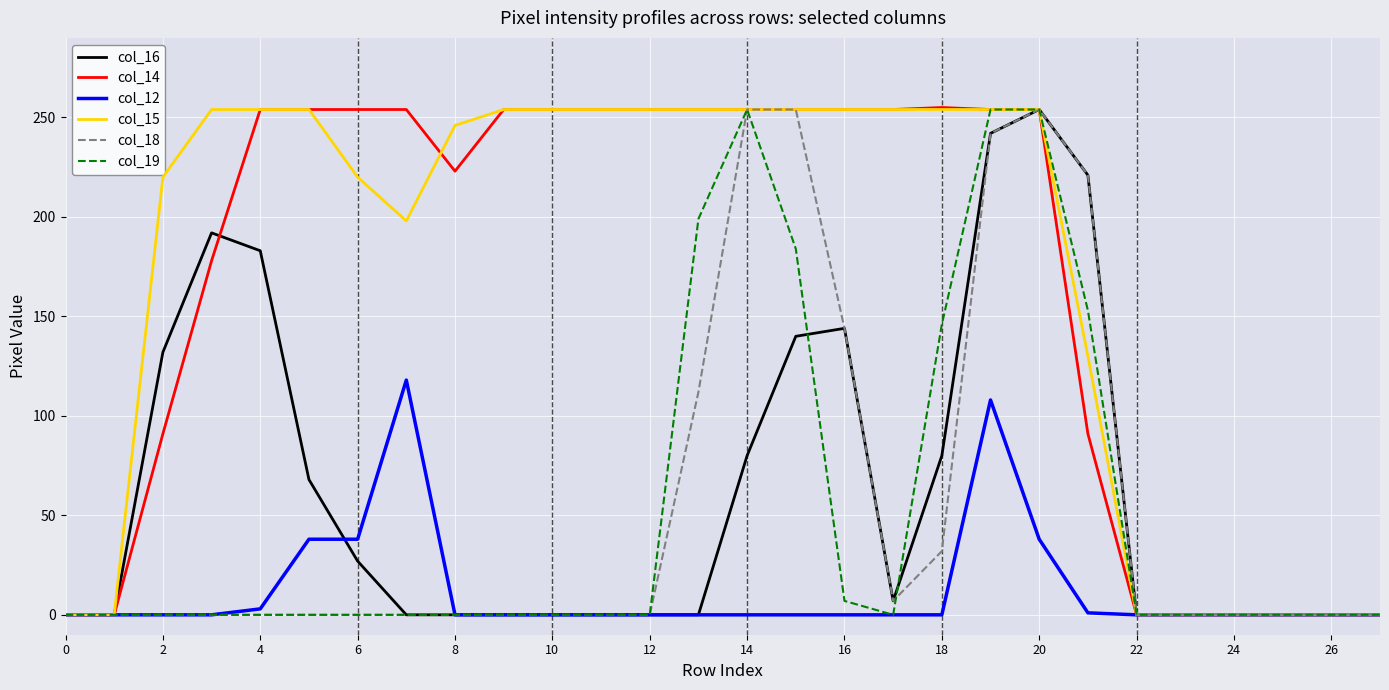

What is the greatest value displayed?

255